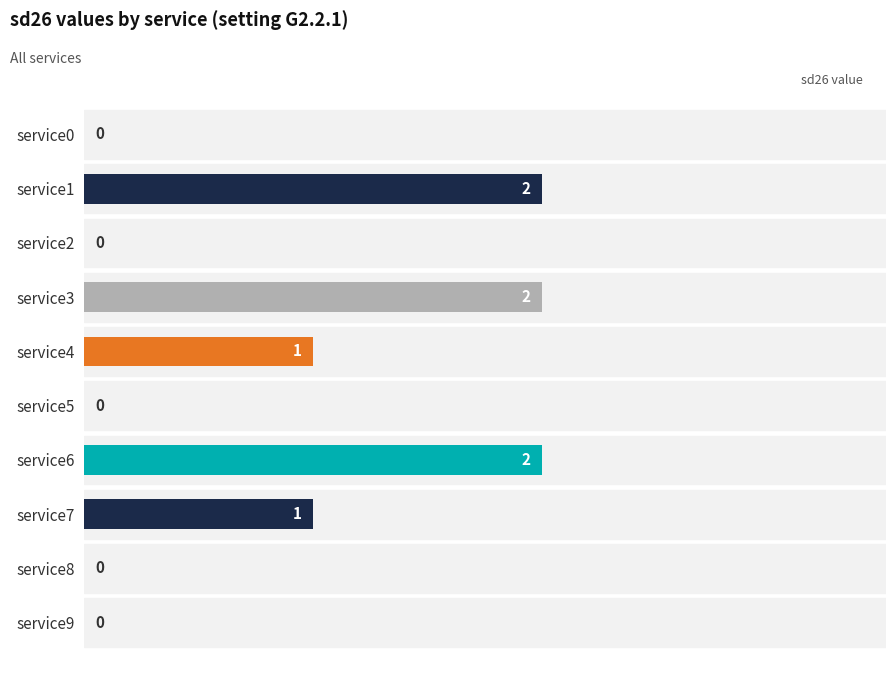

How many values are between 0 and 2?

10